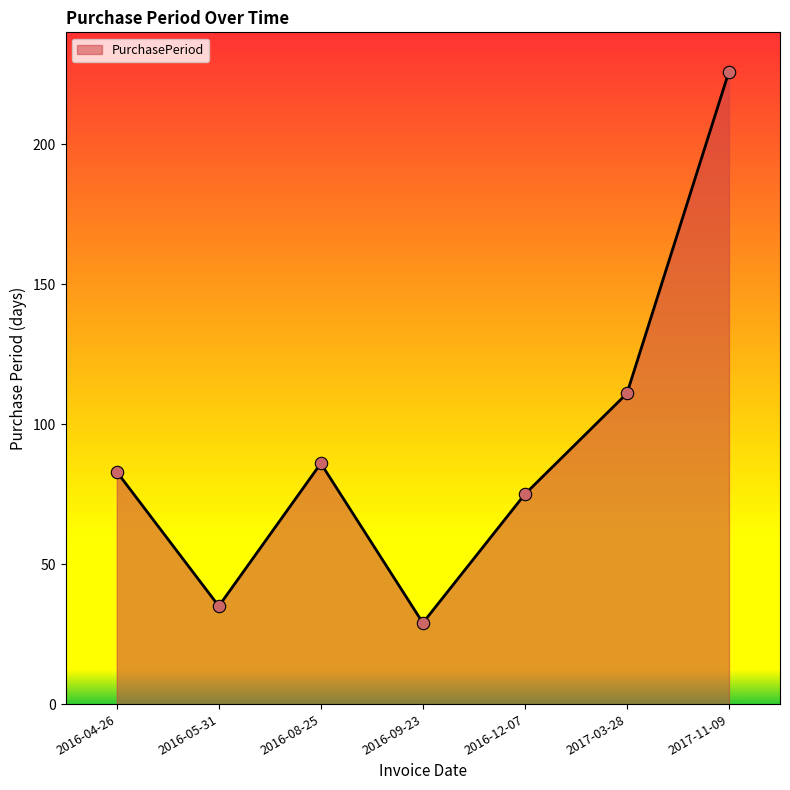

Between 2017-03-28 and 2016-04-26, which is larger?

2017-03-28